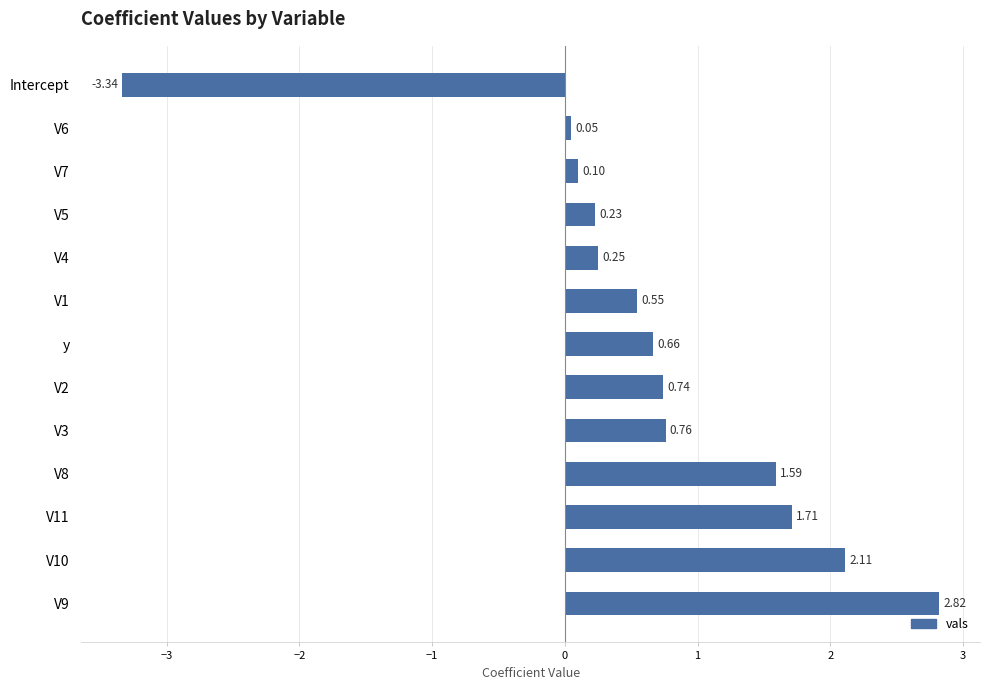

List the labels in order of value, largest first.

V9, V10, V11, V8, V3, V2, y, V1, V4, V5, V7, V6, Intercept